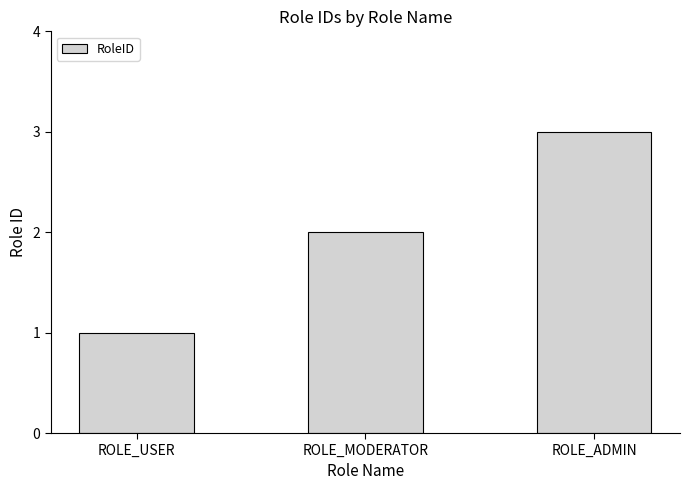

Between ROLE_USER and ROLE_MODERATOR, which is larger?

ROLE_MODERATOR